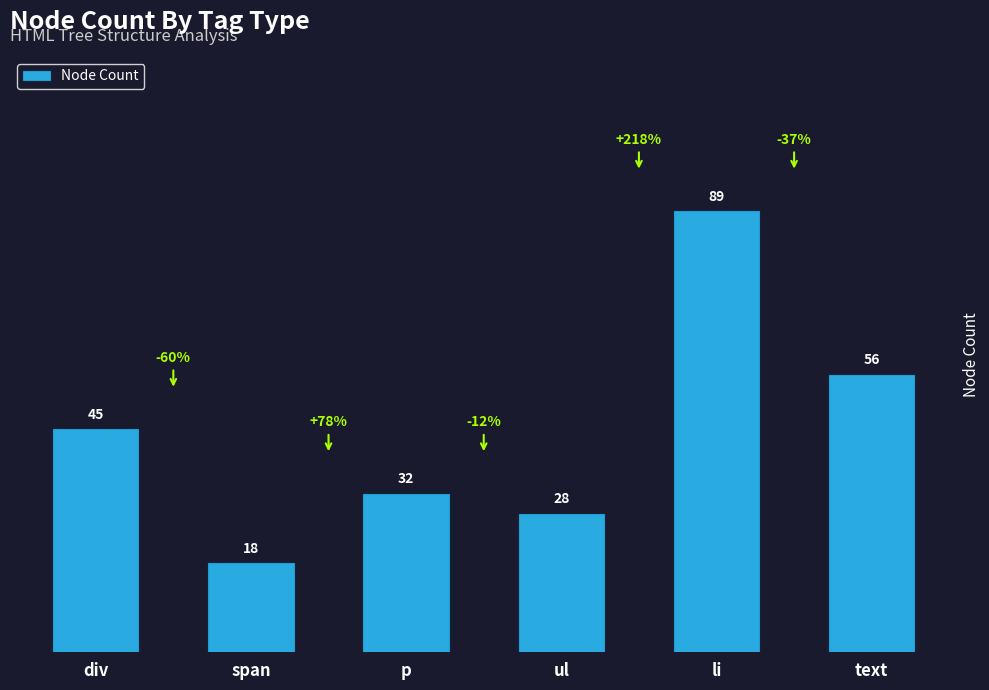

What is the value of the 4th bar from the left?

28